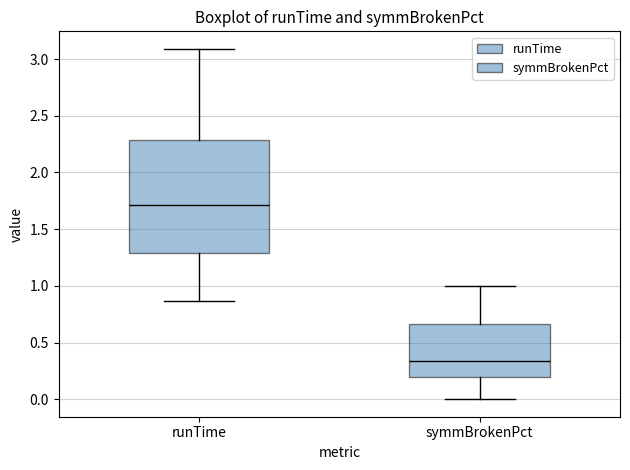

Reading left to right, transcribe this box plot: for each box, give where its median line is, the range the box spans, and where its two whiskers end, as read against the y-axis. The values are not printed on the chart, so give them approximately, as read against the axis.

runTime: median 1.70, box 1.30 to 2.30, whiskers 0.85 to 3.10
symmBrokenPct: median 0.35, box 0.20 to 0.65, whiskers 0.00 to 1.00